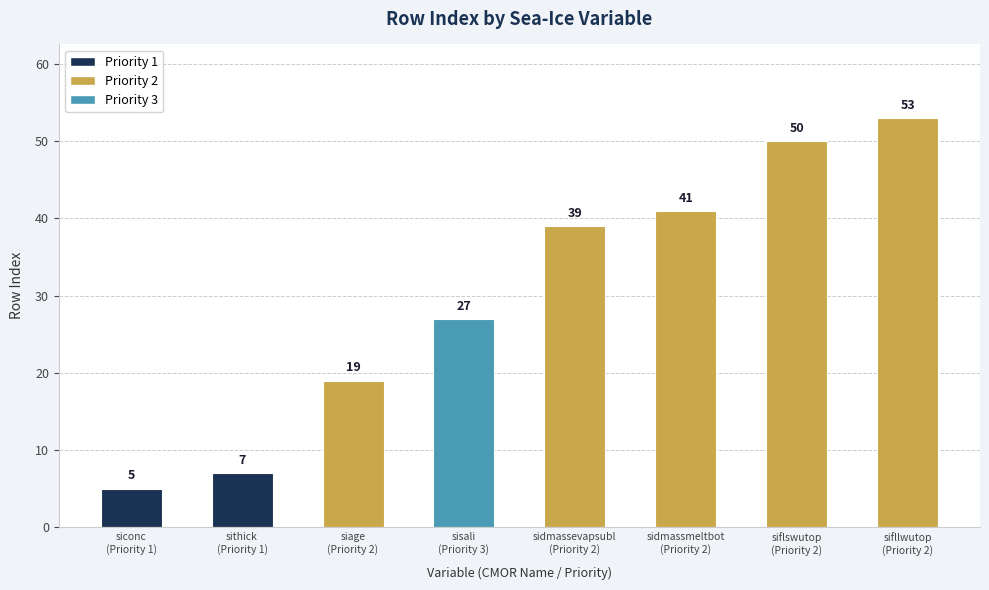

Rank the categories by value from highest to lowest.

sifllwutop
(Priority 2), siflswutop
(Priority 2), sidmassmeltbot
(Priority 2), sidmassevapsubl
(Priority 2), sisali
(Priority 3), siage
(Priority 2), sithick
(Priority 1), siconc
(Priority 1)